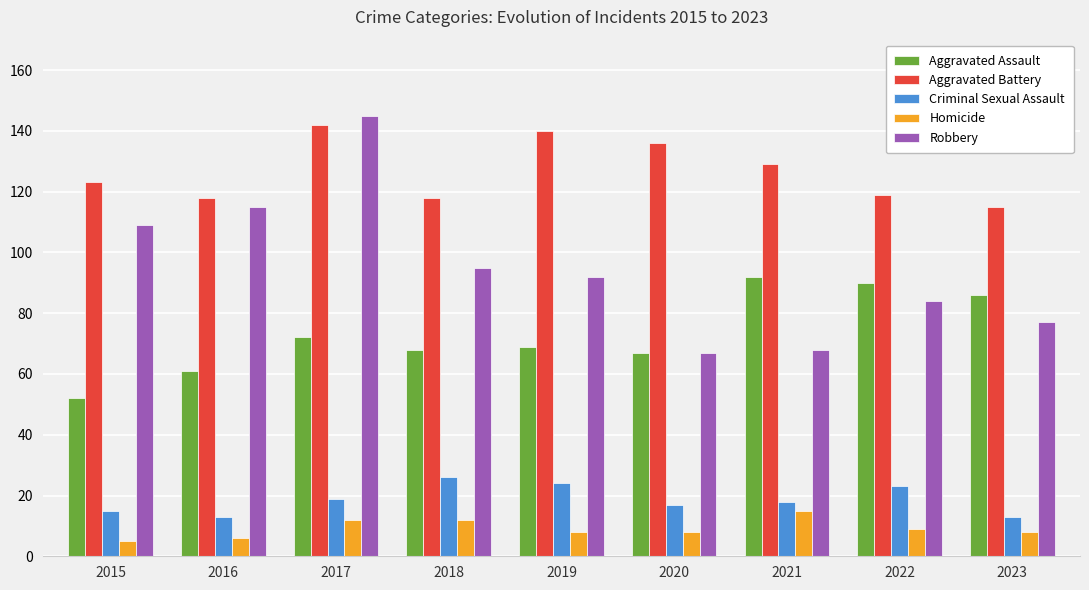

Rank the series at 2019 from highest to lowest value.

Aggravated Battery, Robbery, Aggravated Assault, Criminal Sexual Assault, Homicide